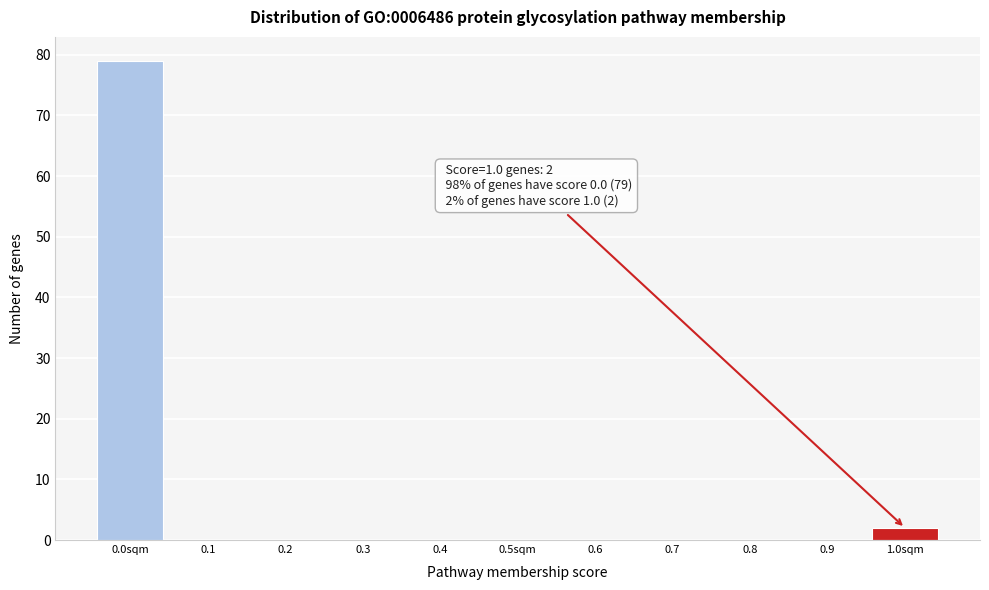

Reading left to right, list all the values displayed in this chart.

0.0sqm=79	0.1=0	0.2=0	0.3=0	0.4=0	0.5sqm=0	0.6=0	0.7=0	0.8=0	0.9=0	1.0sqm=2